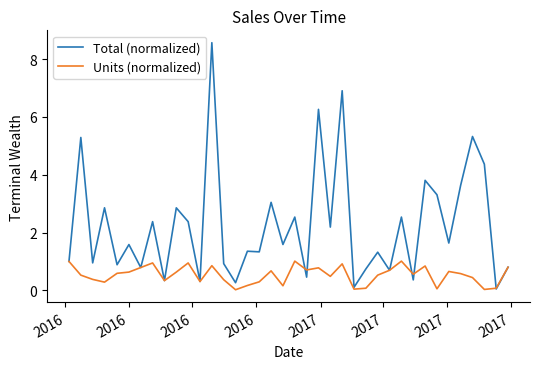

Which series has the largest total across all categories?

Total (normalized)